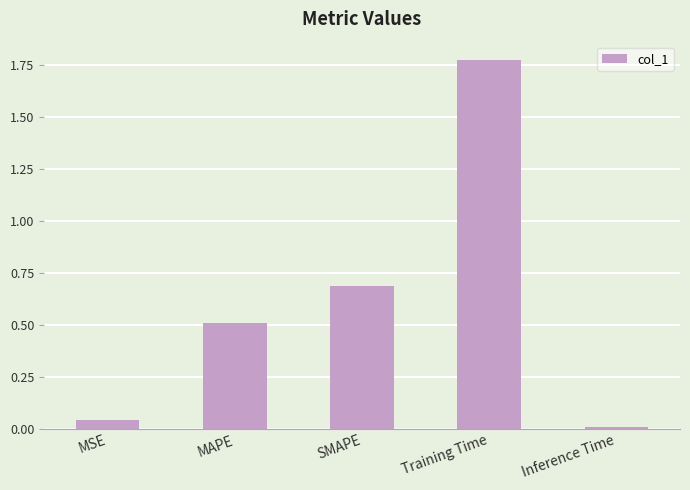

How many bars are there in total?

5